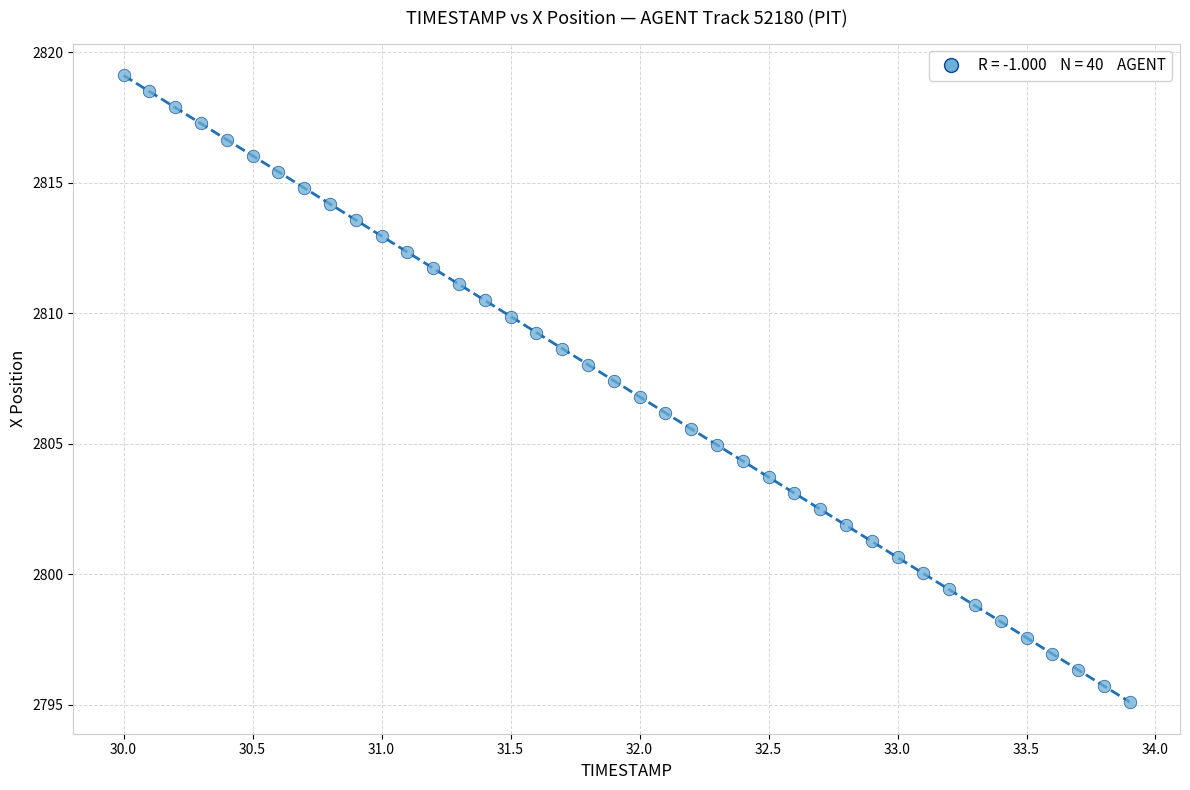

What is the range of Y values (max minus min)?

24.0